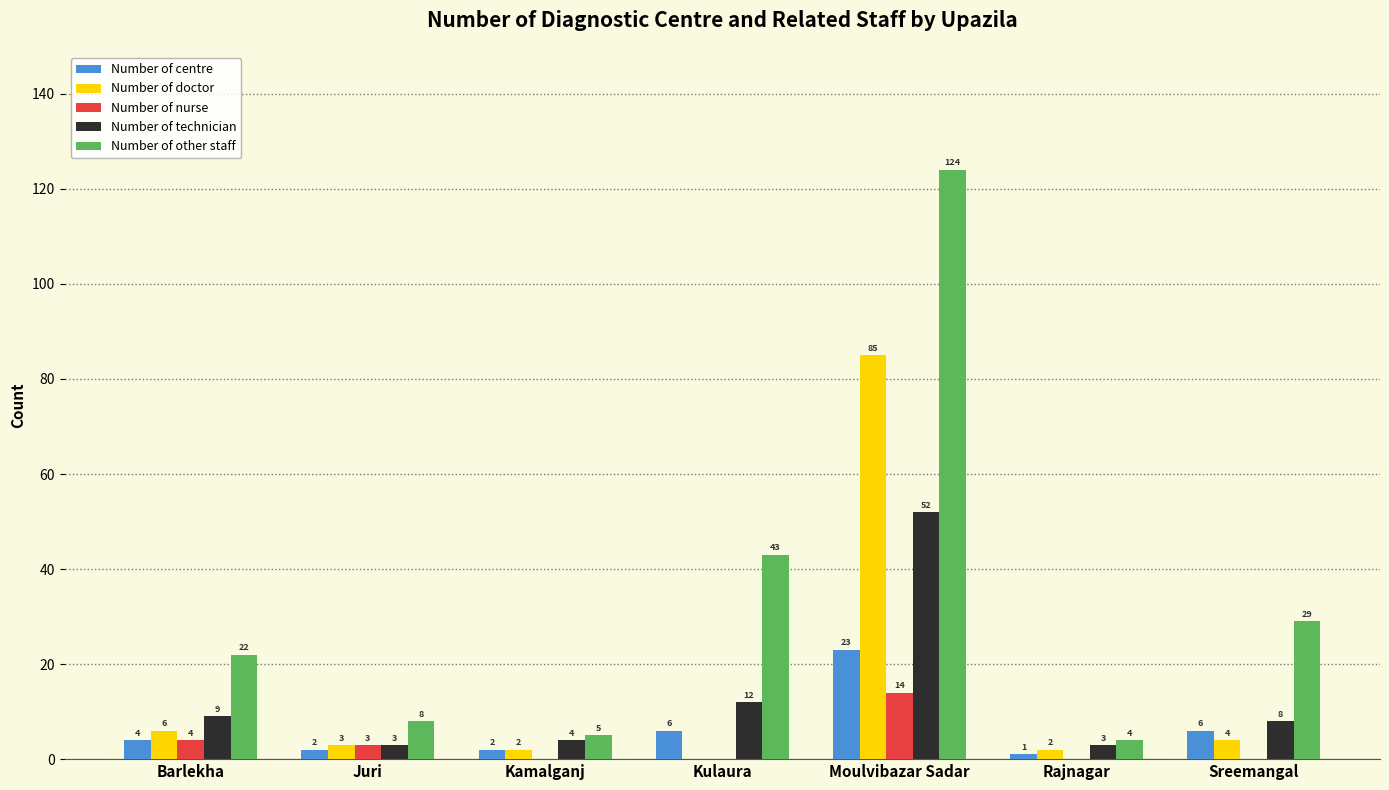

Between Kulaura and Sreemangal, which series saw the biggest shift?

Number of other staff